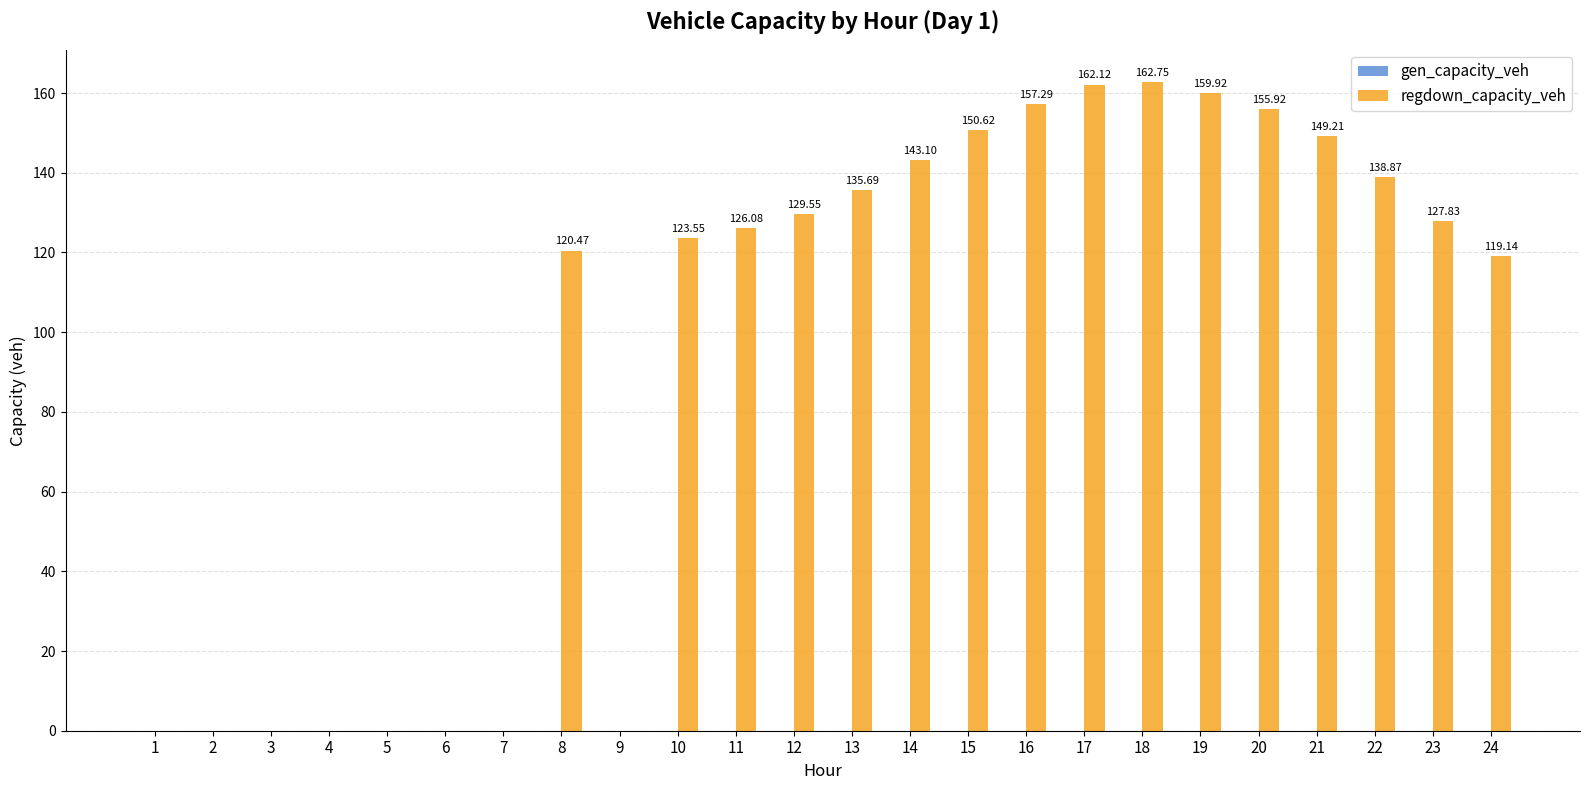

What is the sum of all values?

2262.1